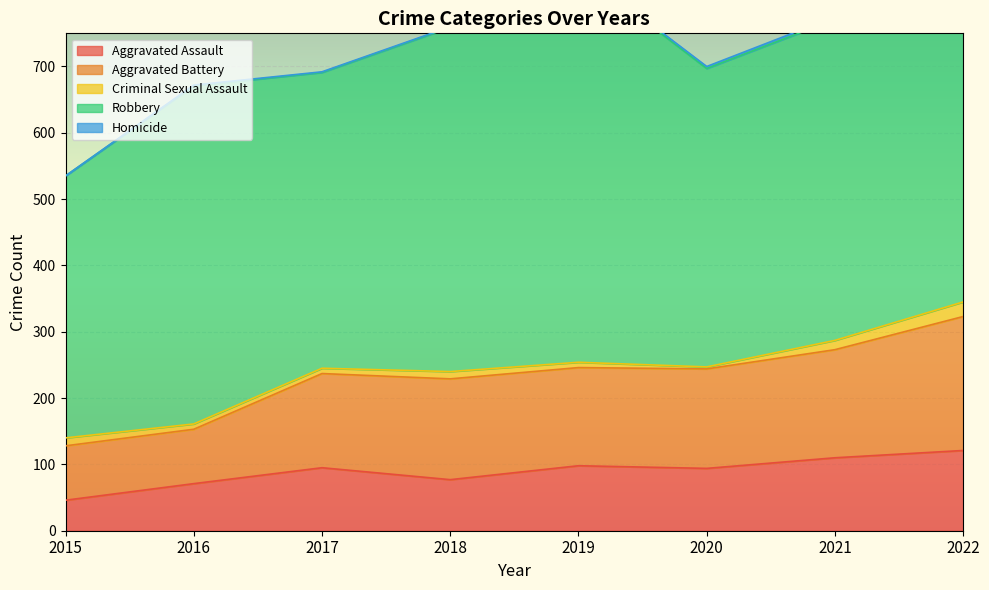

What is the average value of the Criminal Sexual Assault series?

11